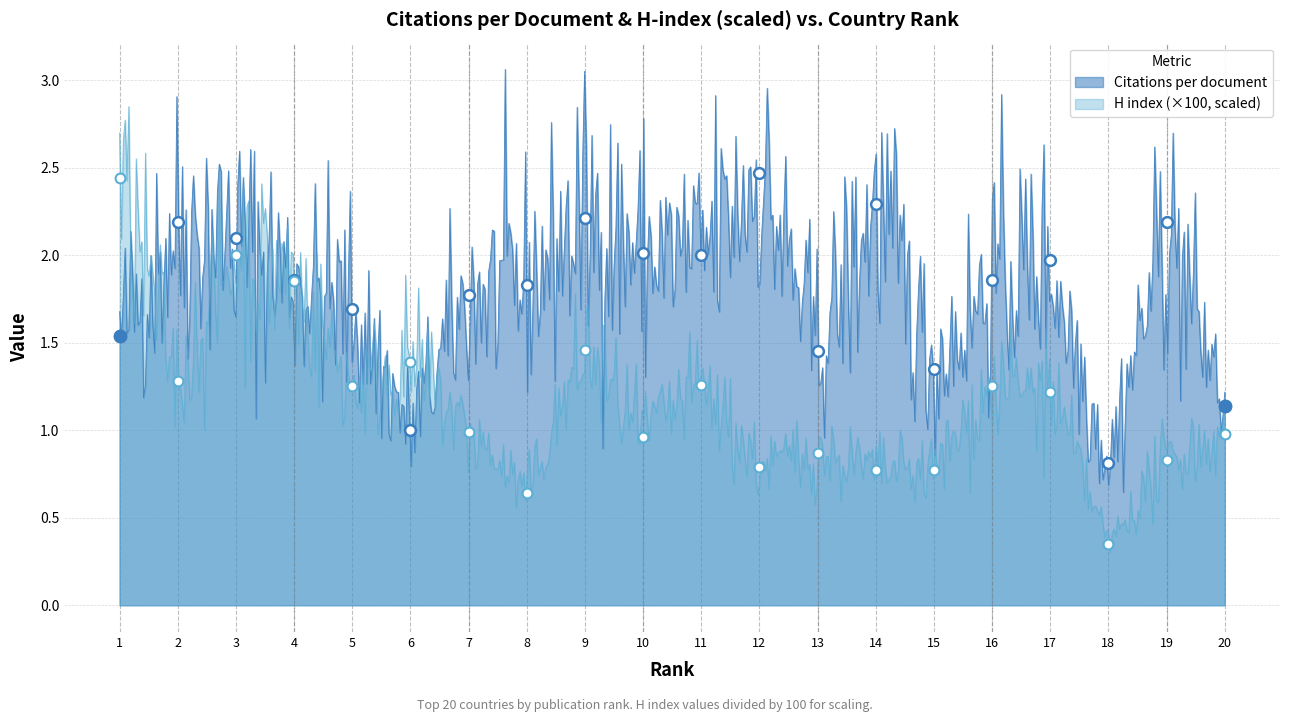

What are all the series names shown in the legend?

Citations per document, H index (scaled)